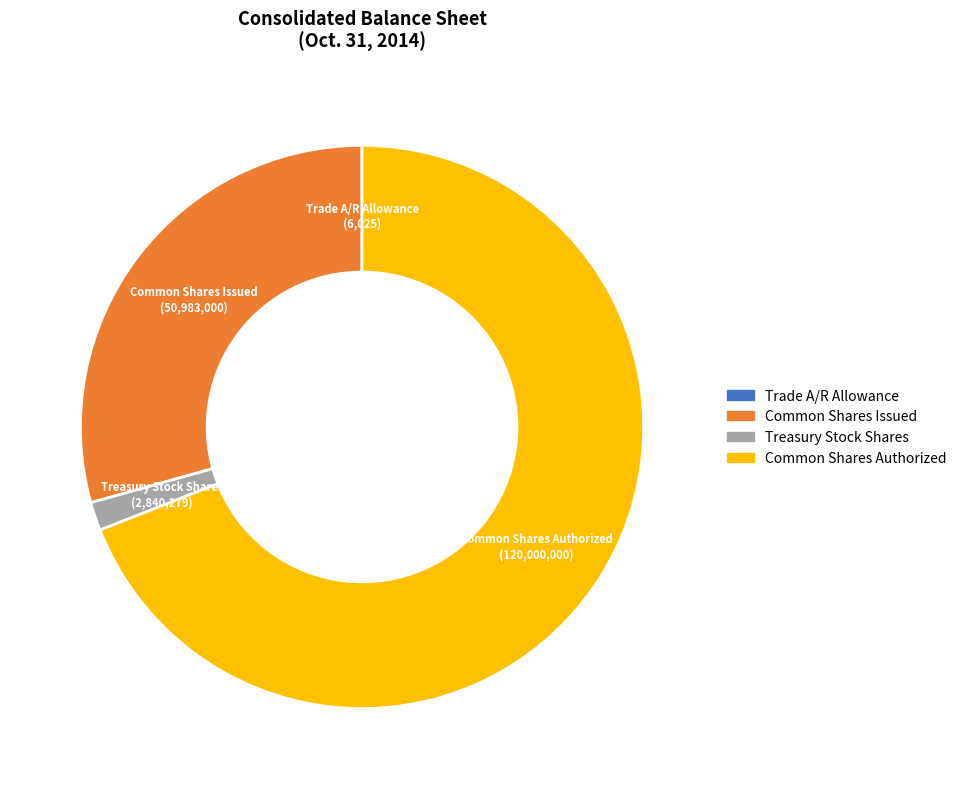

What is the largest slice in the pie chart?

Common Shares Authorized (120,000,000)